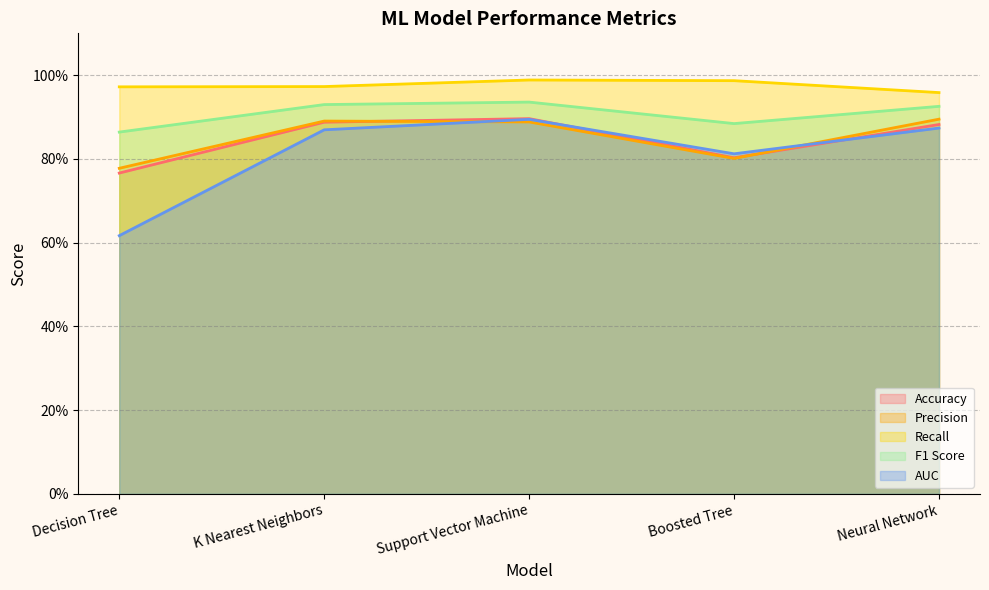

How many lines are shown in the chart?

5